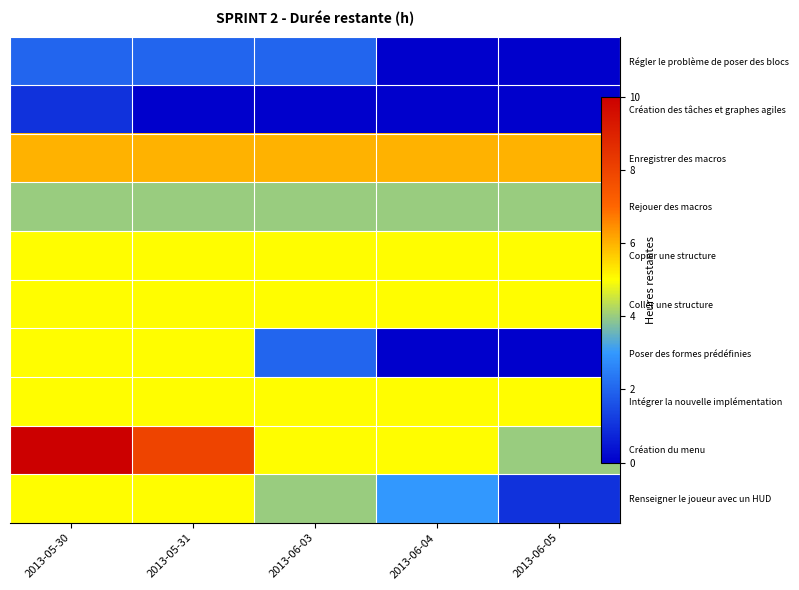

Where is Régler le problème de poser des blocs nearest to the value 1?

2013-05-30